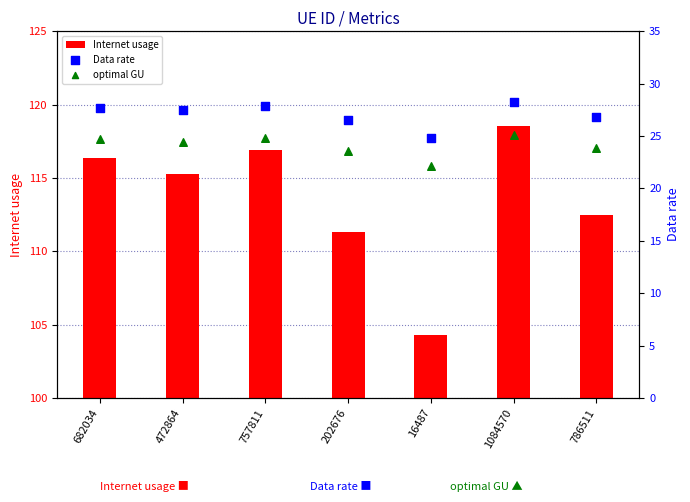

Which series has the largest Y range (max minus min)?

Internet usage